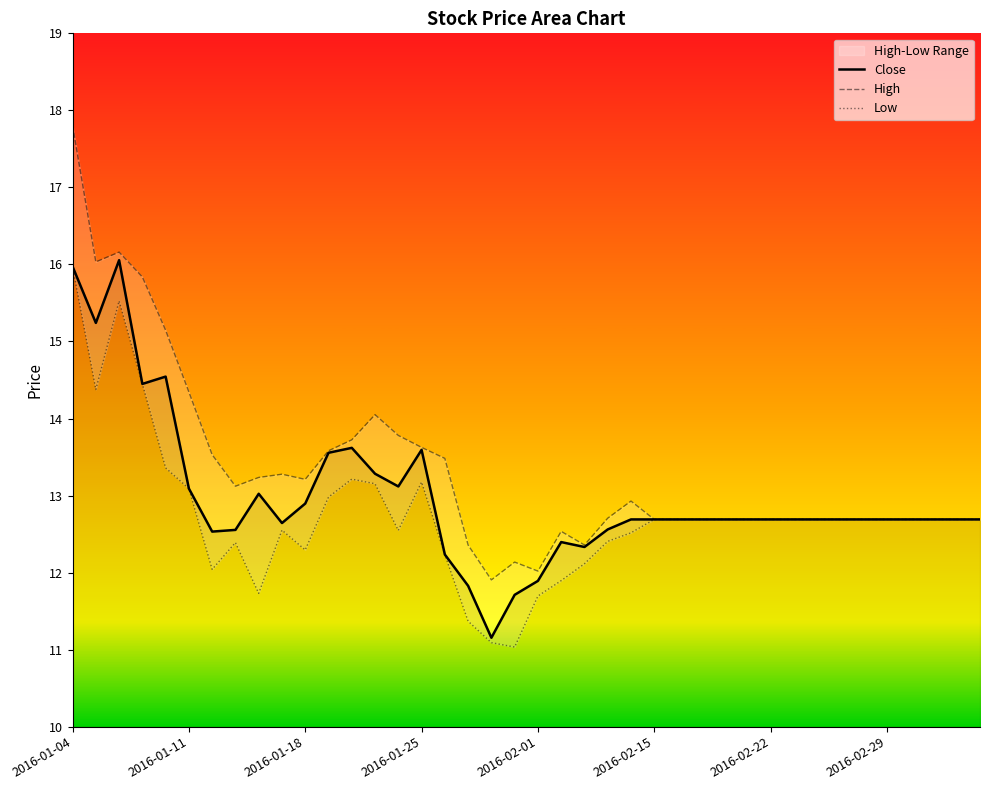

True or false: Close has a value of 22.8 at 24.

False